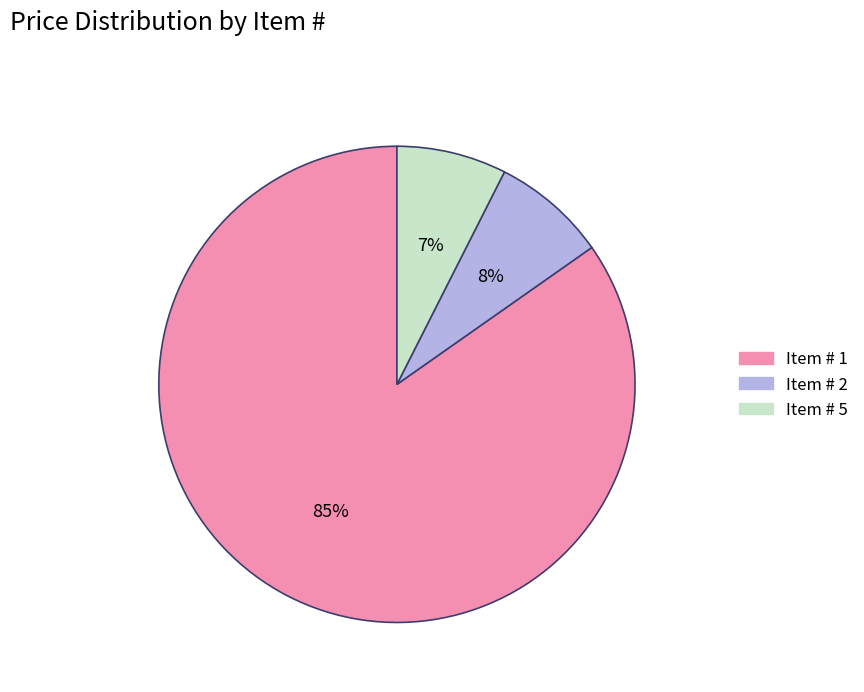

To the nearest percent, what portion does Item # 1 represent?

85%